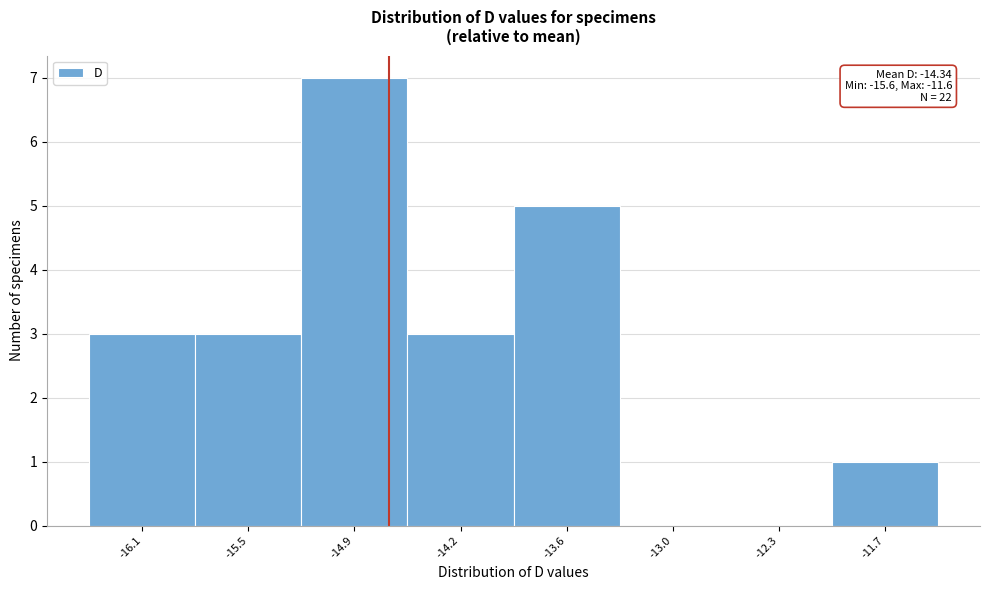

Reading right to left, transcribe all the data shown in this chart.

-11.7=1	-12.3=0	-13.0=0	-13.6=5	-14.2=3	-14.9=7	-15.5=3	-16.1=3